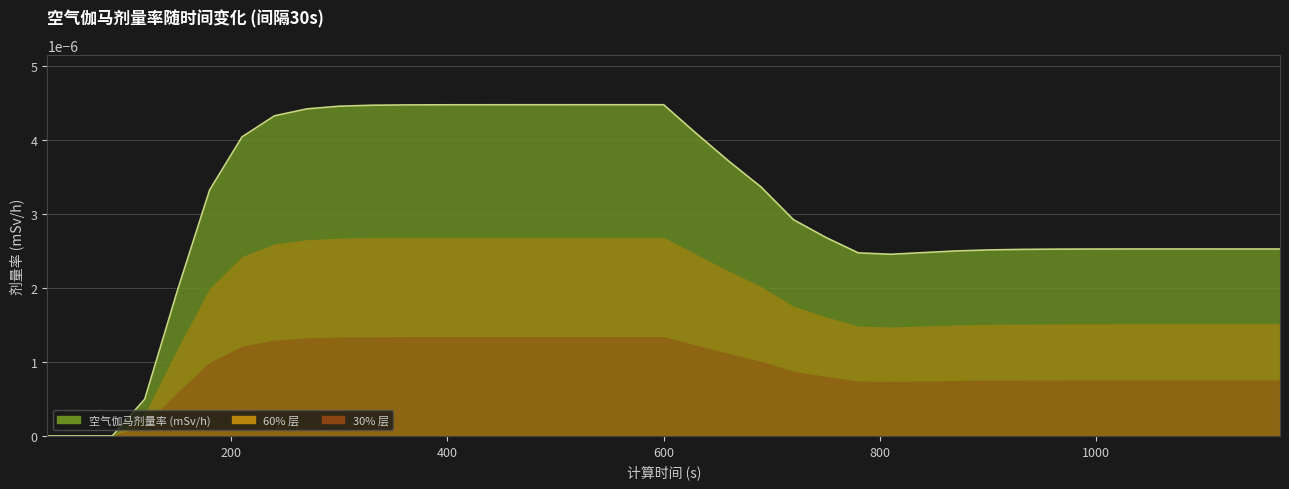

How many categories are shown in the chart?

39